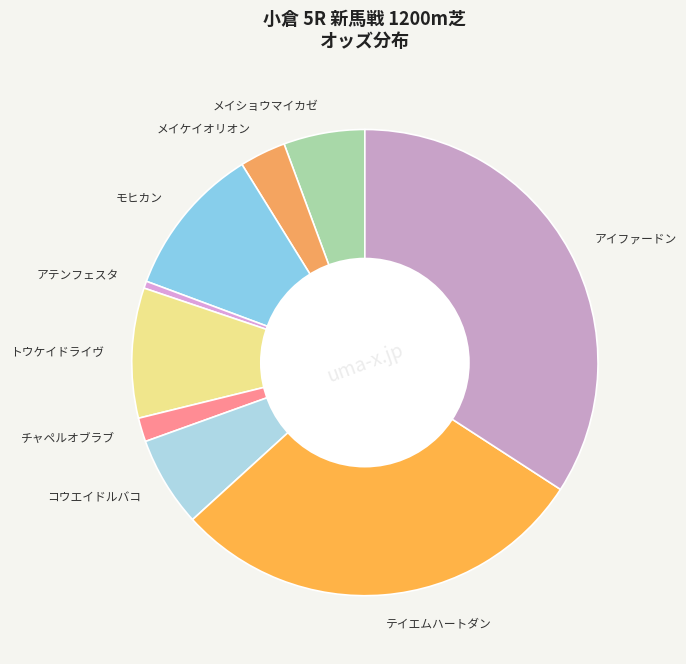

Which slice is the largest?

アイファードン